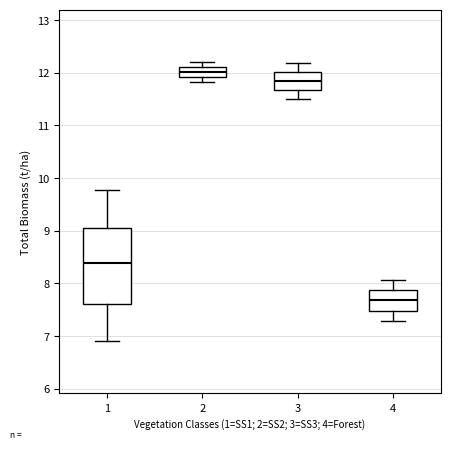

Reading left to right, transcribe this box plot: for each box, give where its median line is, the range the box spans, and where its two whiskers end, as read against the y-axis. The values are not printed on the chart, so give them approximately, as read against the axis.

1: median 8.4, box 7.6 to 9.1, whiskers 6.9 to 9.8
2: median 12.0, box 11.9 to 12.1, whiskers 11.8 to 12.2
3: median 11.8, box 11.7 to 12.0, whiskers 11.5 to 12.2
4: median 7.7, box 7.5 to 7.9, whiskers 7.3 to 8.1